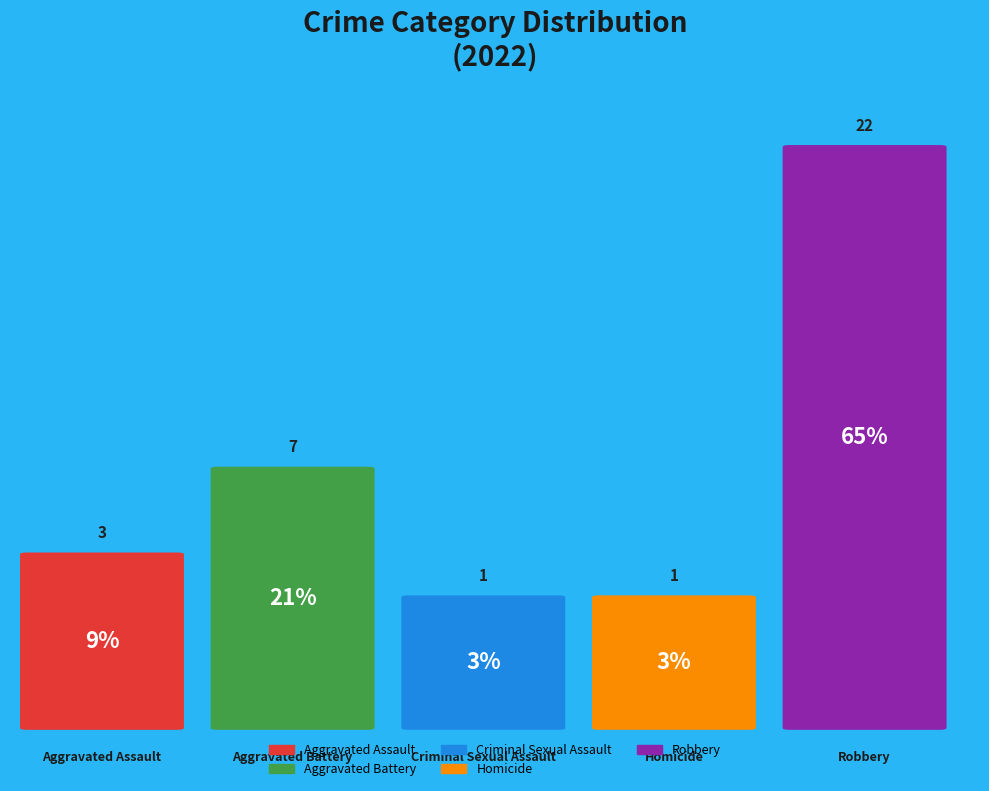

What is the change in value from Aggravated Battery to Homicide?

-6